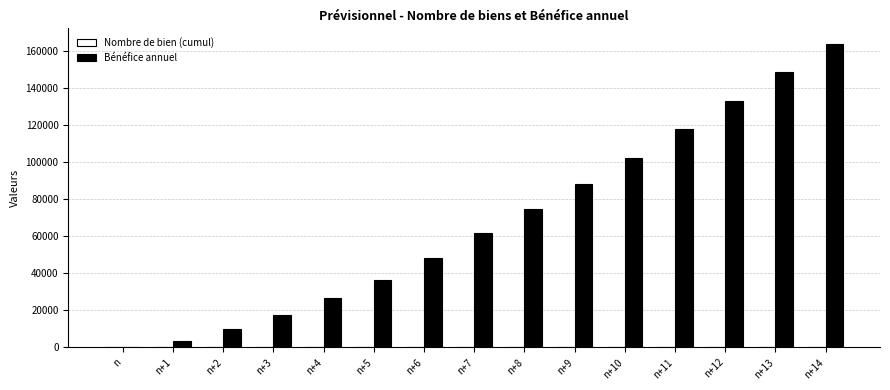

Between n+2 and n+7, which series saw the biggest shift?

Bénéfice annuel